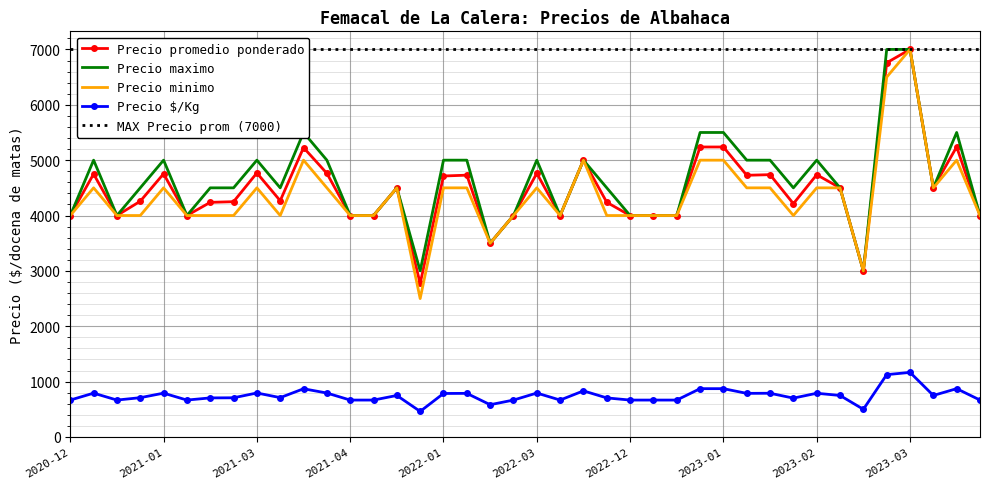

True or false: Precio maximo and Precio minimo intersect in this chart.

False